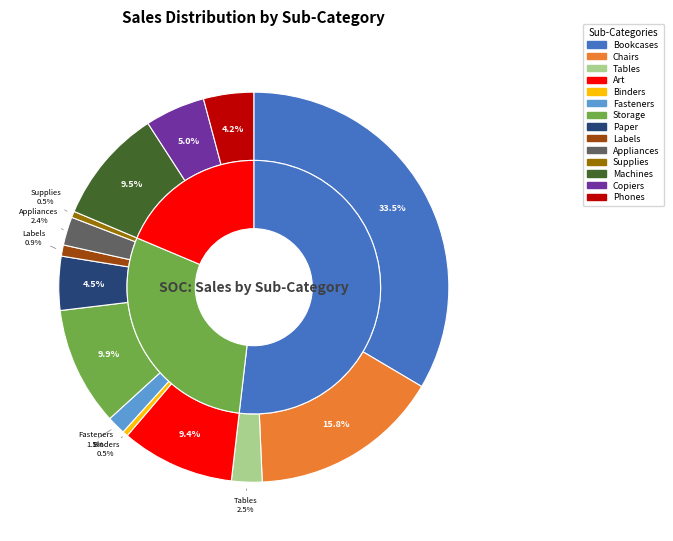

What percentage is NOT represented by Appliances?

97.6%